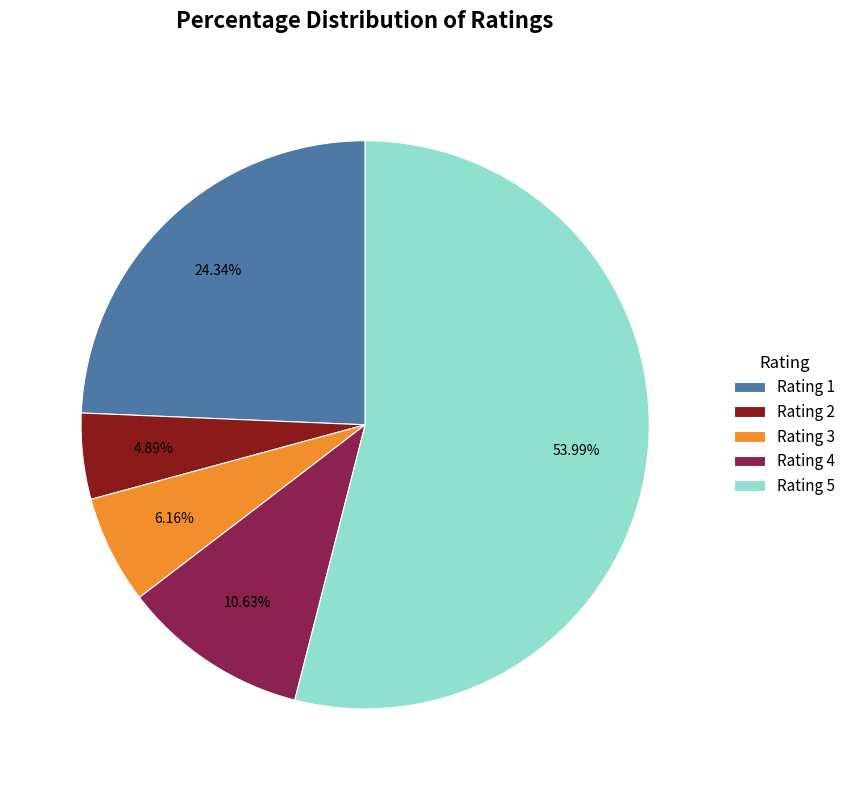

How many slices are in this pie chart?

5